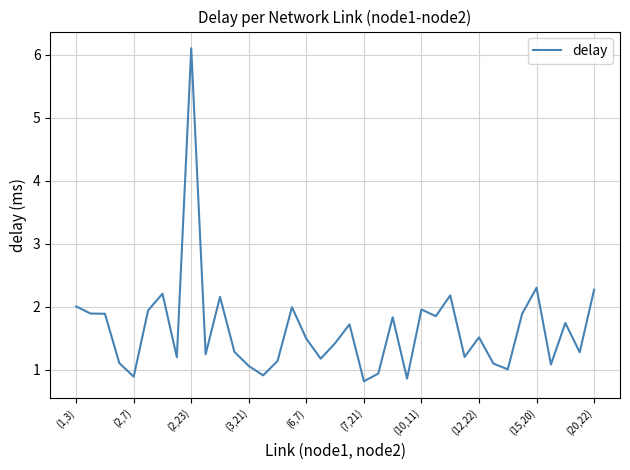

What is the difference between the second highest and second lowest values?

1.4